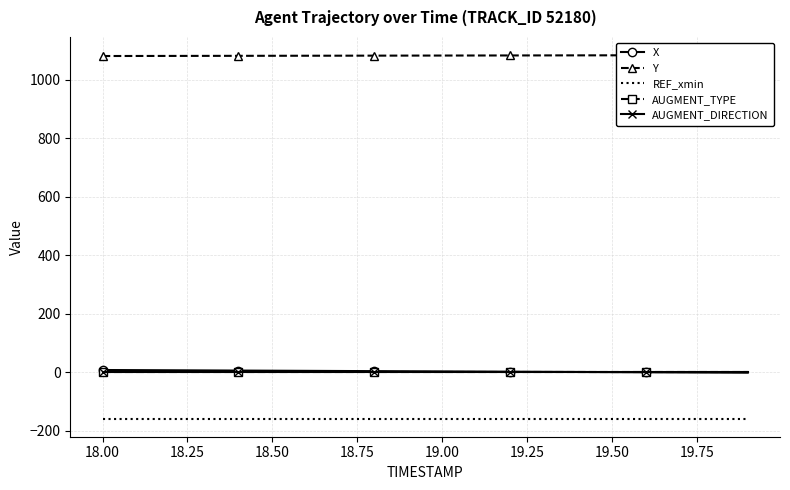

True or false: REF_xmin and AUGMENT_DIRECTION intersect in this chart.

False